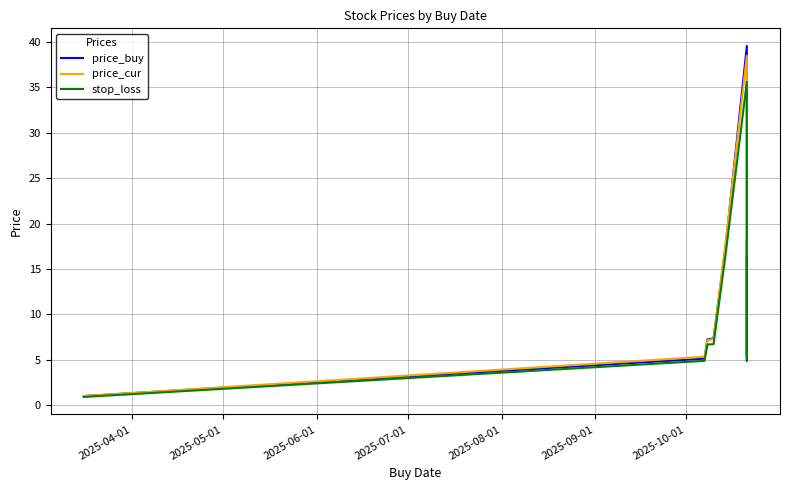

What are all the series names shown in the legend?

price_buy, price_cur, stop_loss